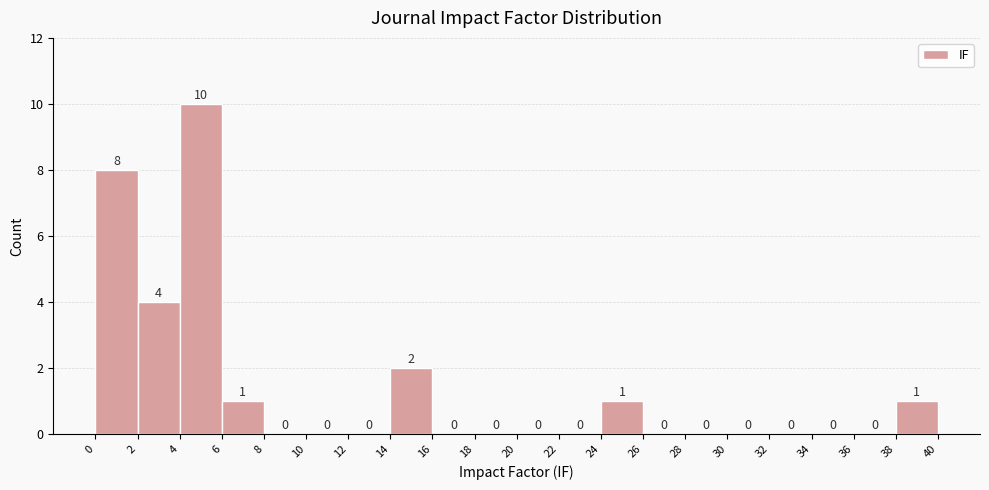

Reading left to right, list every bar in this chart as the range it spans on the x-axis followed by its height.

0 to 2: 8
2 to 4: 4
4 to 6: 10
6 to 8: 1
8 to 10: 0
10 to 12: 0
12 to 14: 0
14 to 16: 2
16 to 18: 0
18 to 20: 0
20 to 22: 0
22 to 24: 0
24 to 26: 1
26 to 28: 0
28 to 30: 0
30 to 32: 0
32 to 34: 0
34 to 36: 0
36 to 38: 0
38 to 40: 1